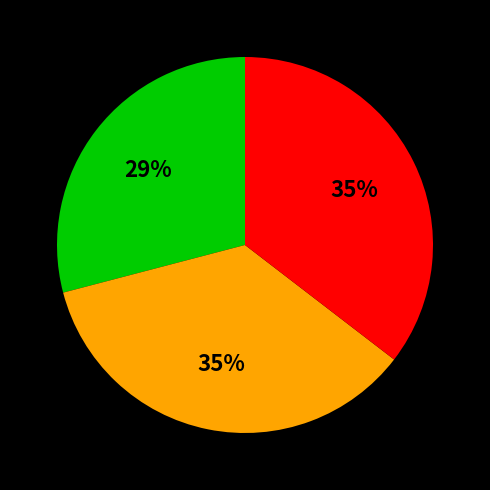

Count the number of slices in the pie.

3